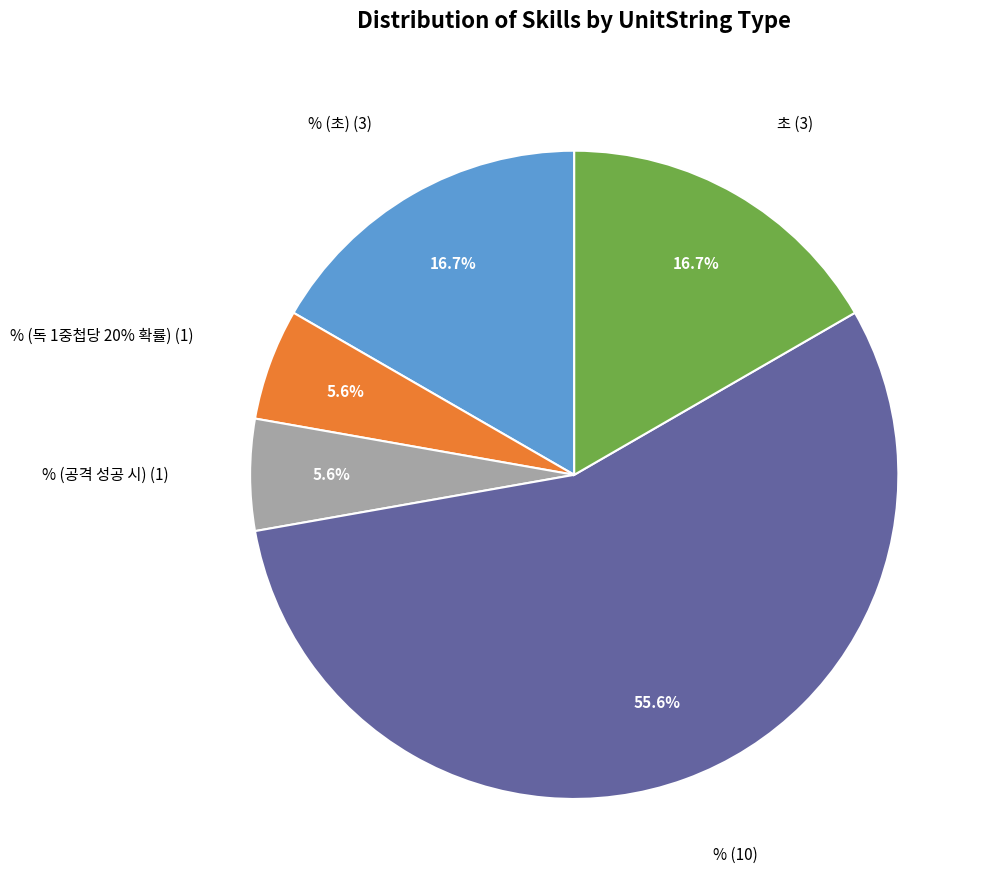

Is the sum of % (초) and % greater than half?

Yes